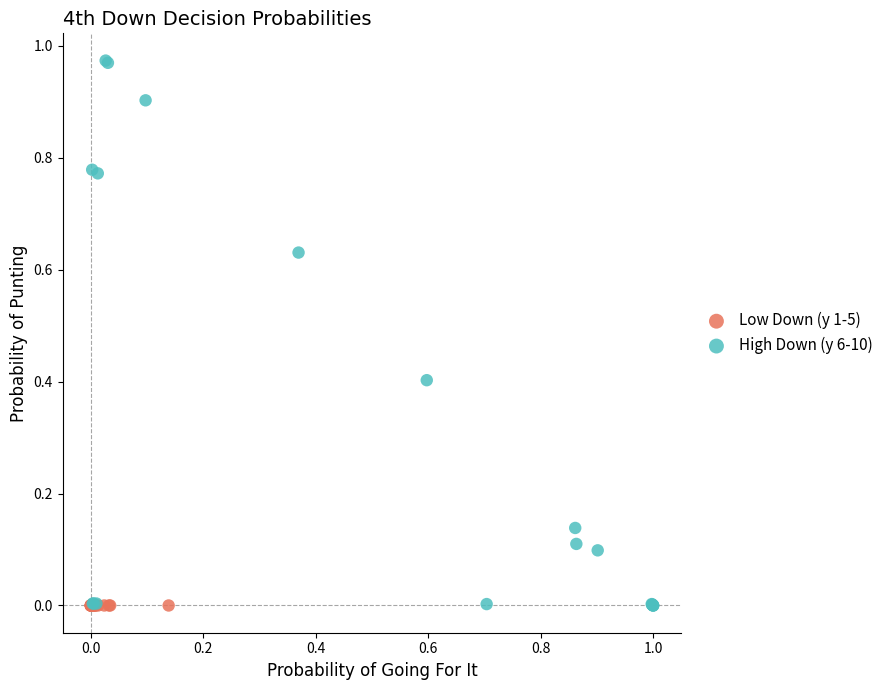

Which series reaches the maximum Y coordinate?

High Down (y 6-10)